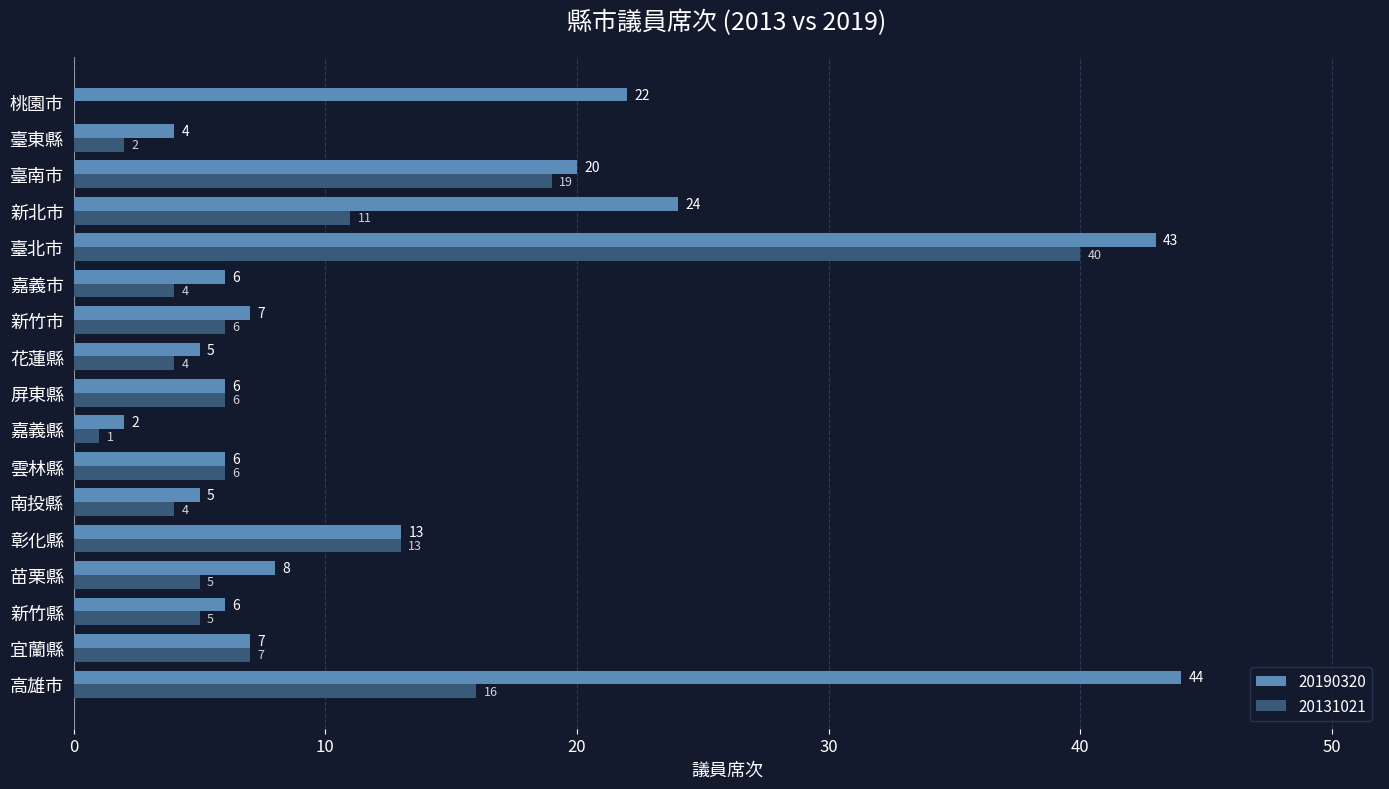

How many categories are shown in the chart?

17